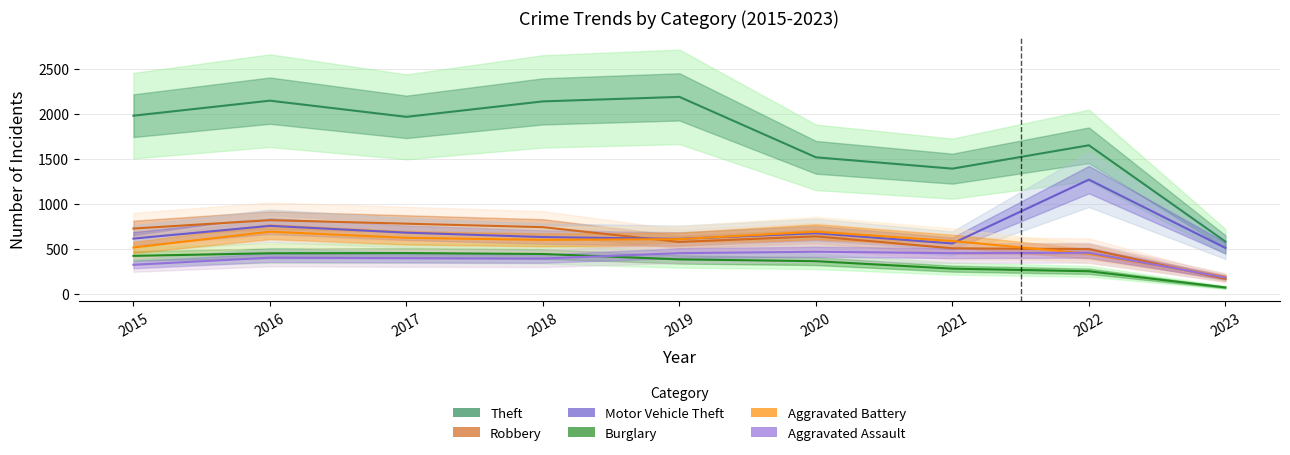

At which label does Robbery reach its peak?

2016